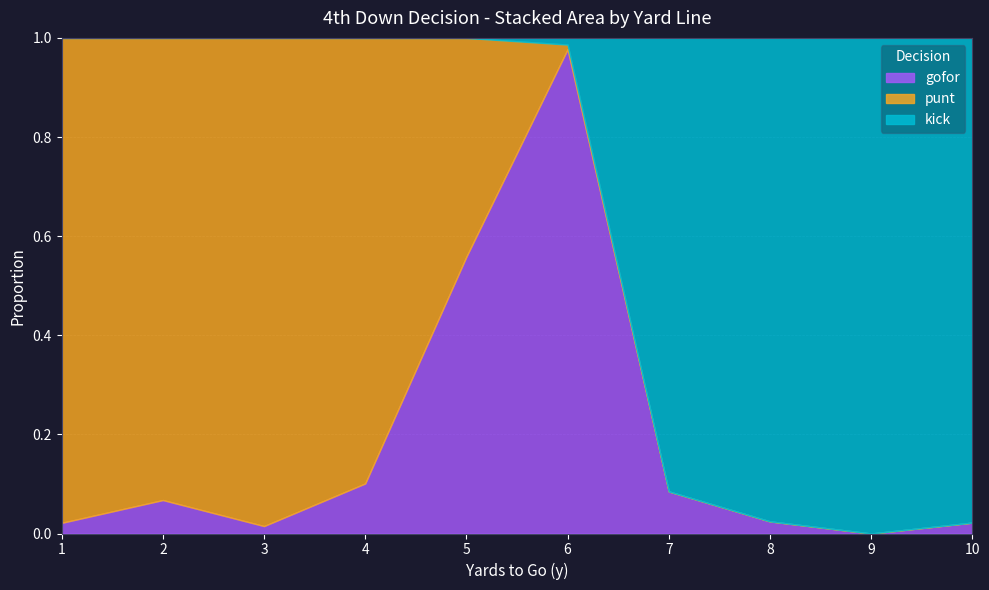

Where do kick and punt first cross each other?

5 and 6